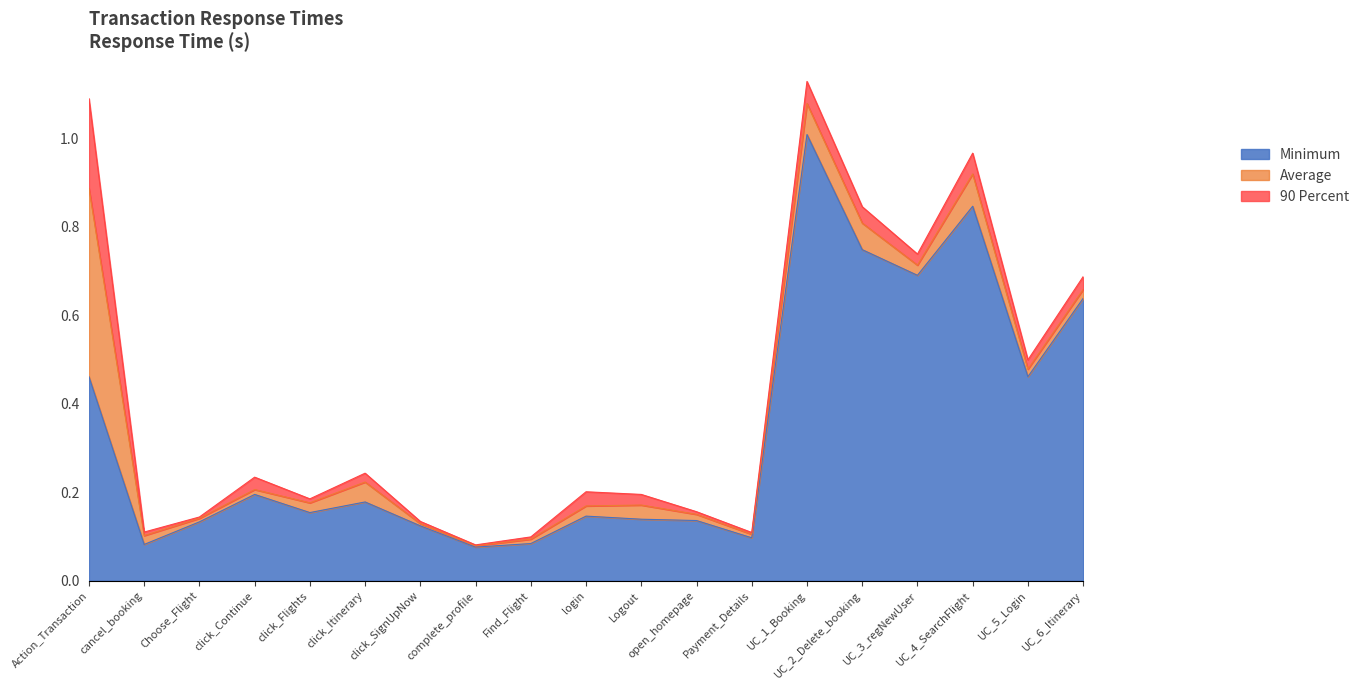

What is the sum of the 90 Percent values at click_SignUpNow and Payment_Details?

0.2